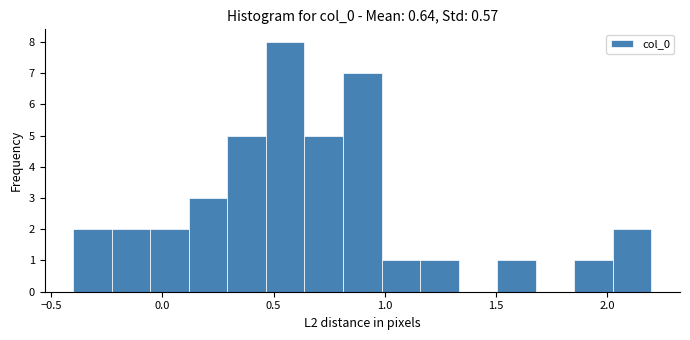

Around what value on the x-axis is the tallest bar? Give the approximate position of its centre, as read against the axis.

0.55